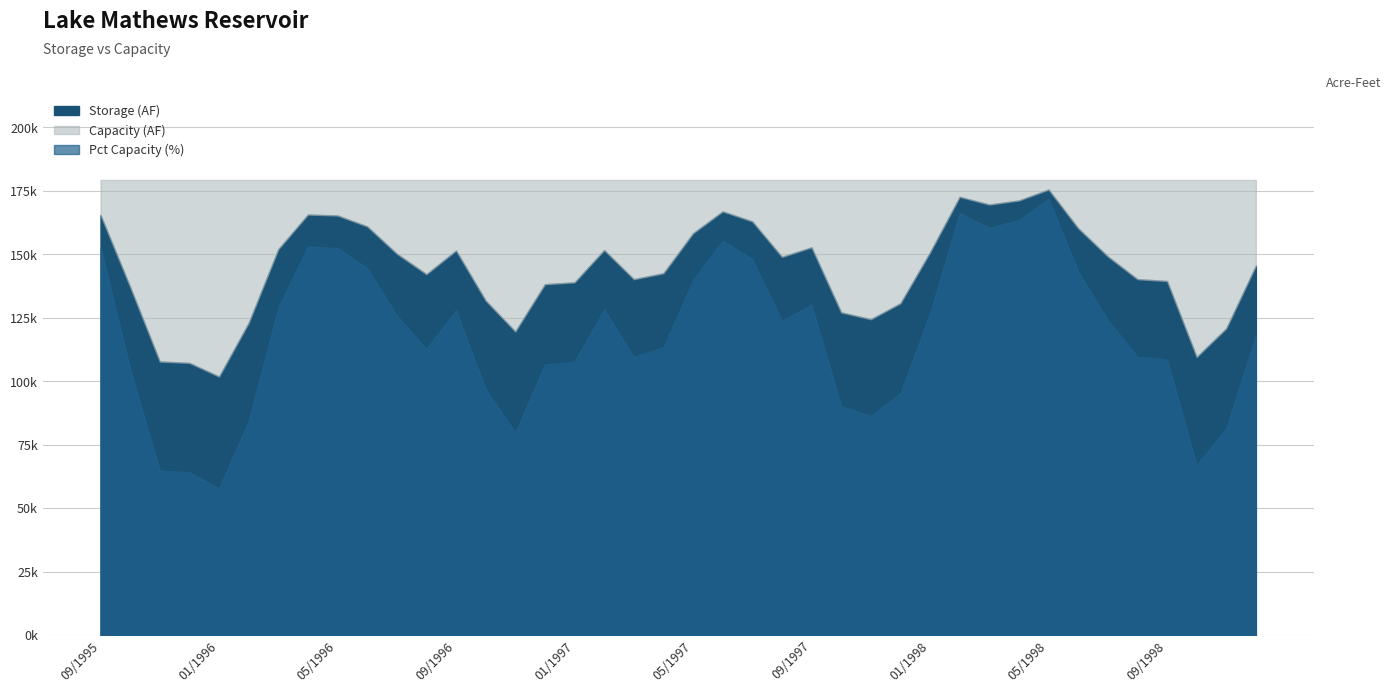

True or false: Storage (AF) and Pct Capacity (%) cross at least once.

False